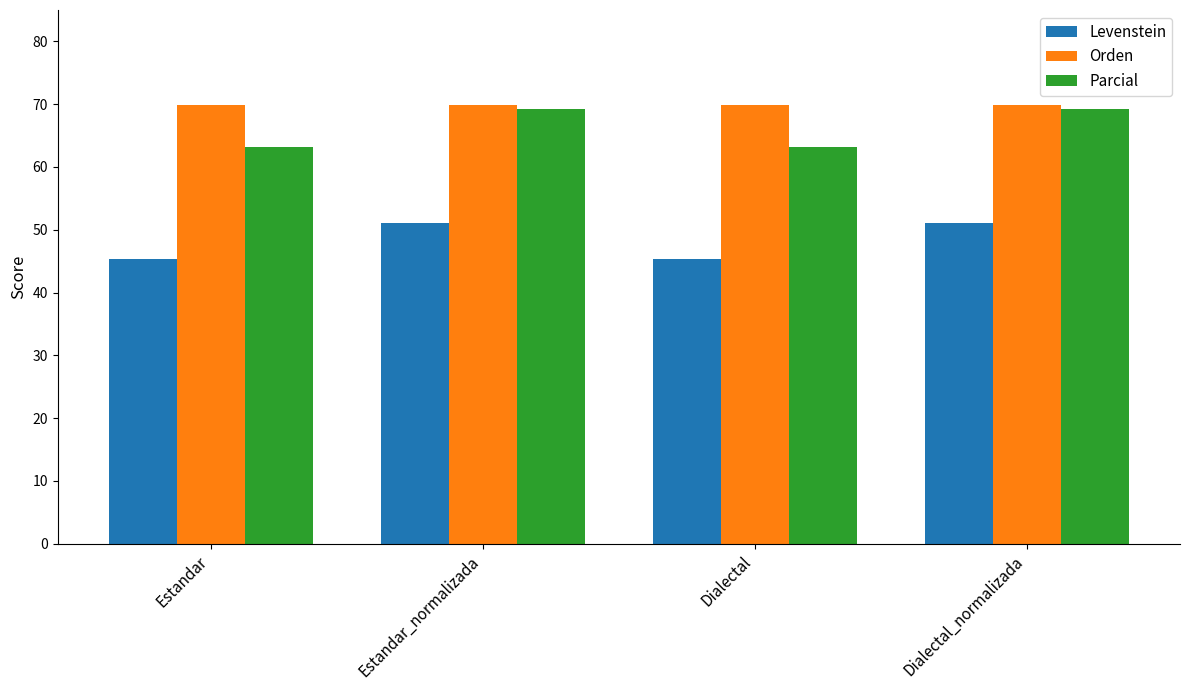

What is the approximate value of Levenstein at Dialectal?

45.3